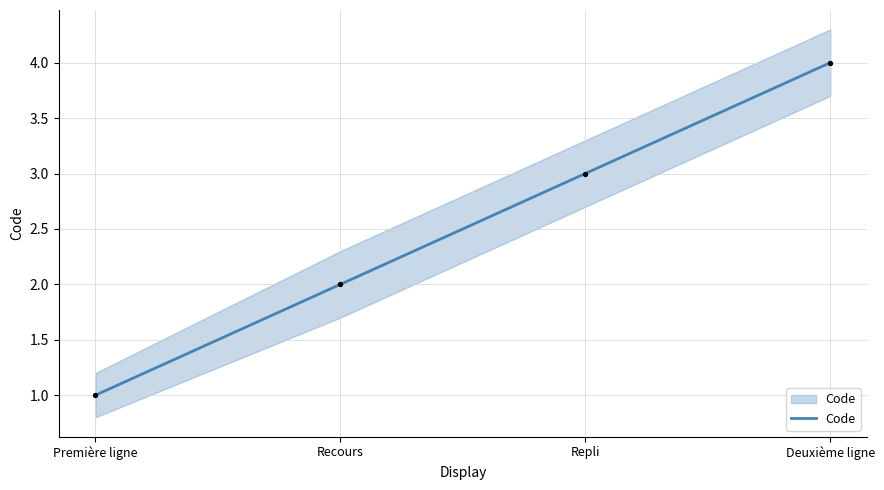

What is the ratio of the value at Recours to the value at Repli?

0.7